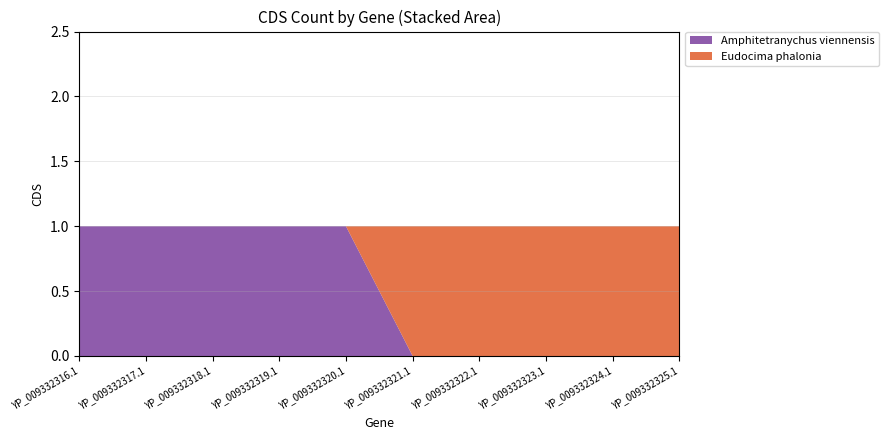

Reading left to right, transcribe all the data shown in this chart.

Amphitetranychus viennensis: YP_009332316.1=1	YP_009332317.1=1	YP_009332318.1=1	YP_009332319.1=1	YP_009332320.1=1	YP_009332321.1=0	YP_009332322.1=0	YP_009332323.1=0	YP_009332324.1=0	YP_009332325.1=0
Eudocima phalonia: YP_009332316.1=0	YP_009332317.1=0	YP_009332318.1=0	YP_009332319.1=0	YP_009332320.1=0	YP_009332321.1=1	YP_009332322.1=1	YP_009332323.1=1	YP_009332324.1=1	YP_009332325.1=1